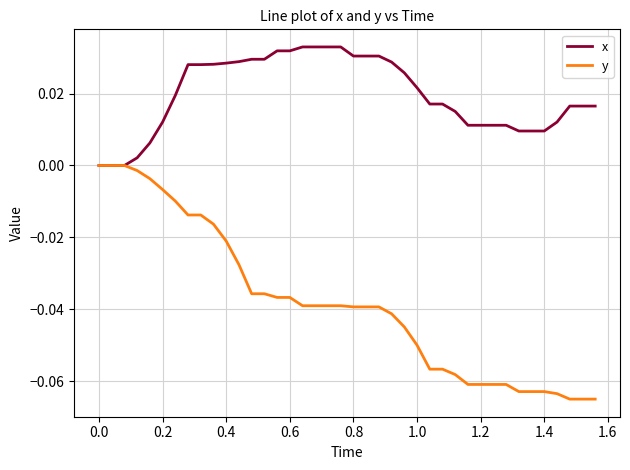

Rank the series by their average value, from lowest to highest.

y, x